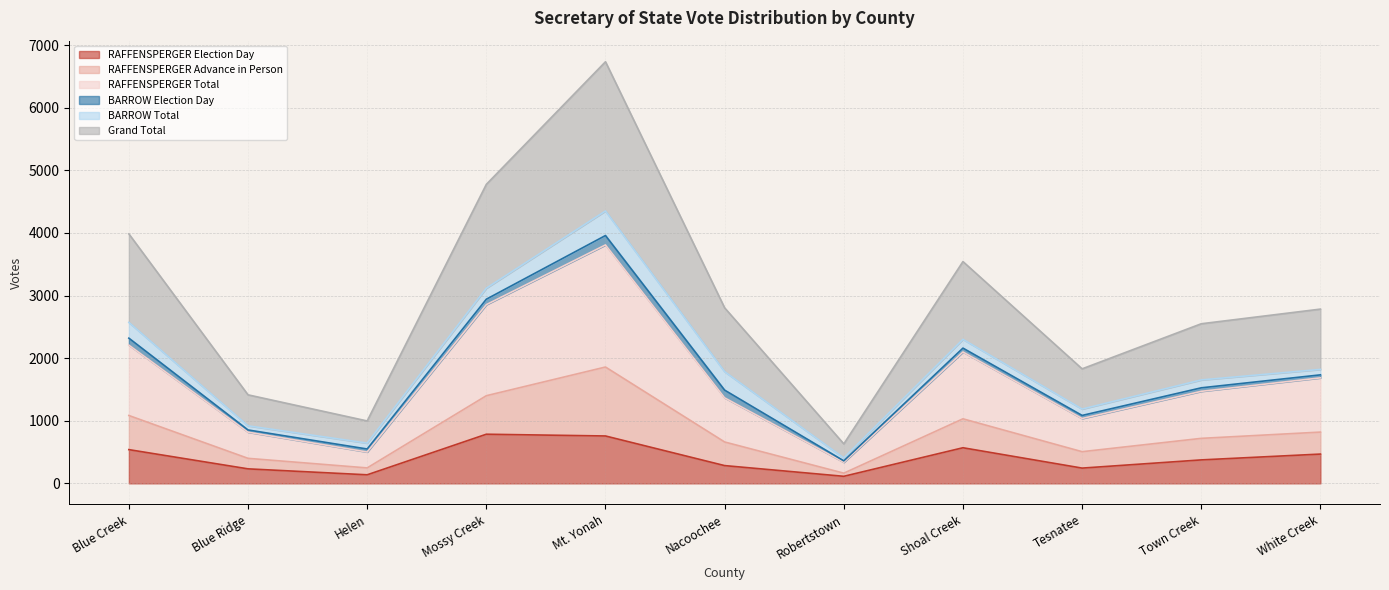

True or false: RAFFENSPERGER Election Day and Grand Total cross at least once.

False